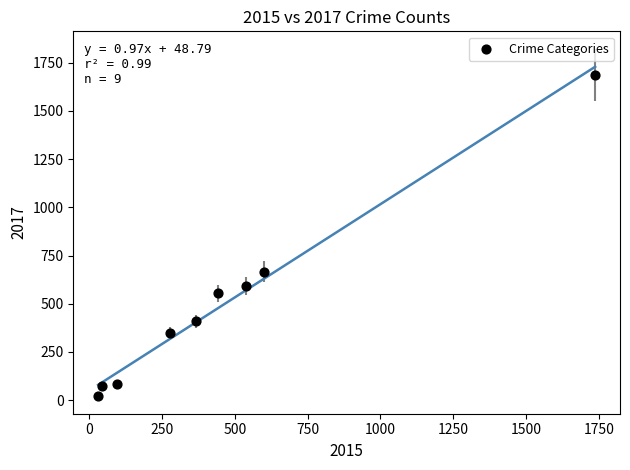

What is the average Y value?

493